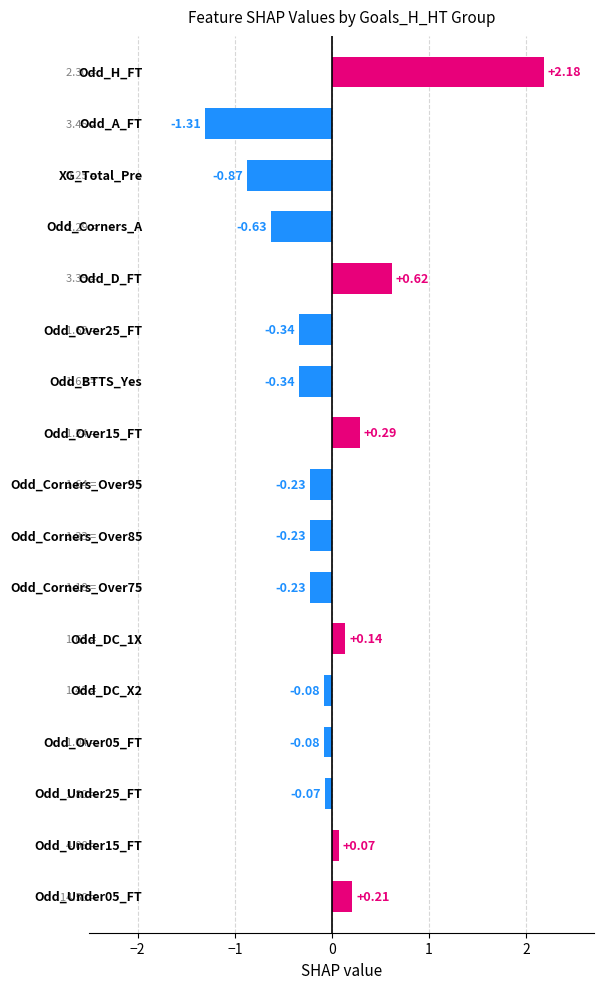

What is the difference between the second highest and minimum values?

1.9